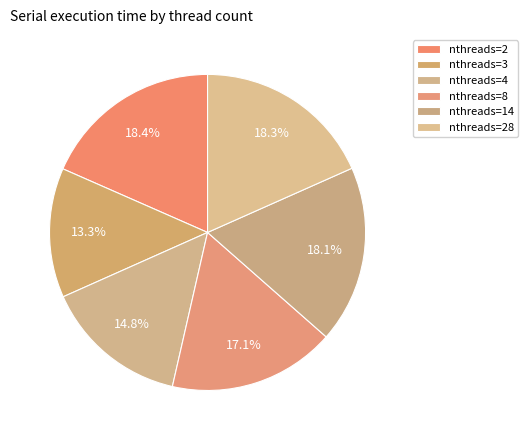

Which category has the biggest portion of the pie?

2